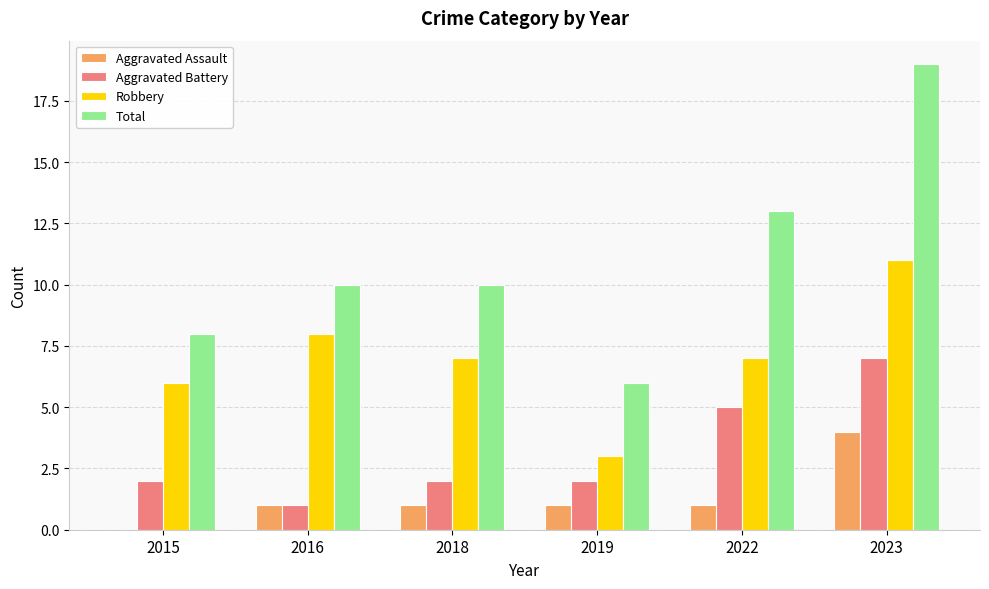

The Aggravated Battery series shows 2 at 2015. True or false?

True